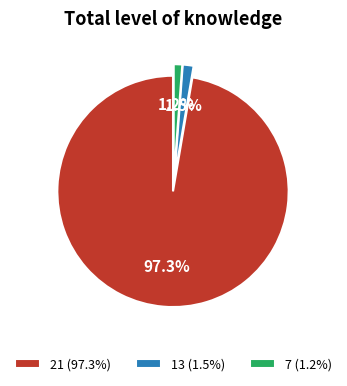

How many slices are in this pie chart?

3